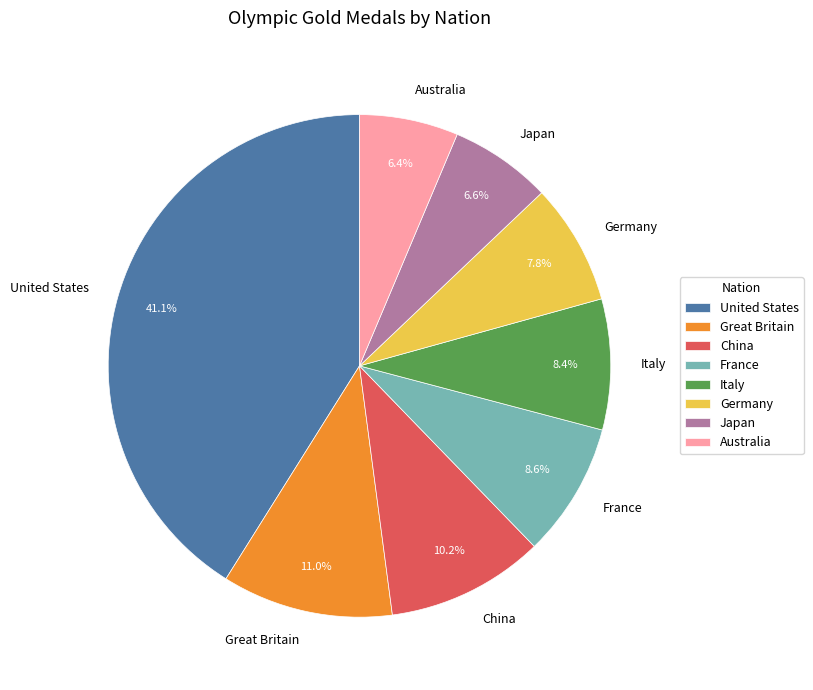

To the nearest percent, what percentage of the pie is France?

9%